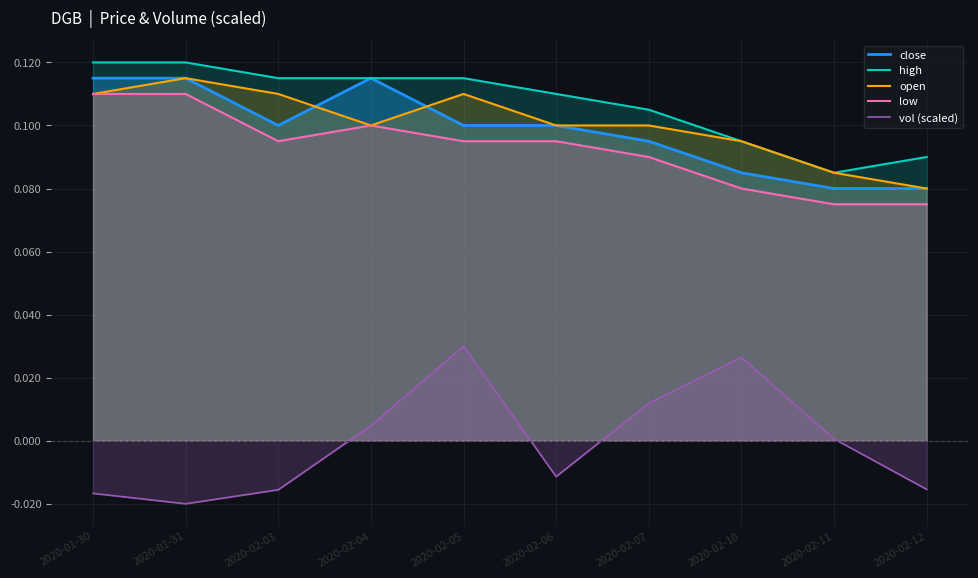

The value of vol (scaled) at 2020-02-03 is -0.0. True or false?

False